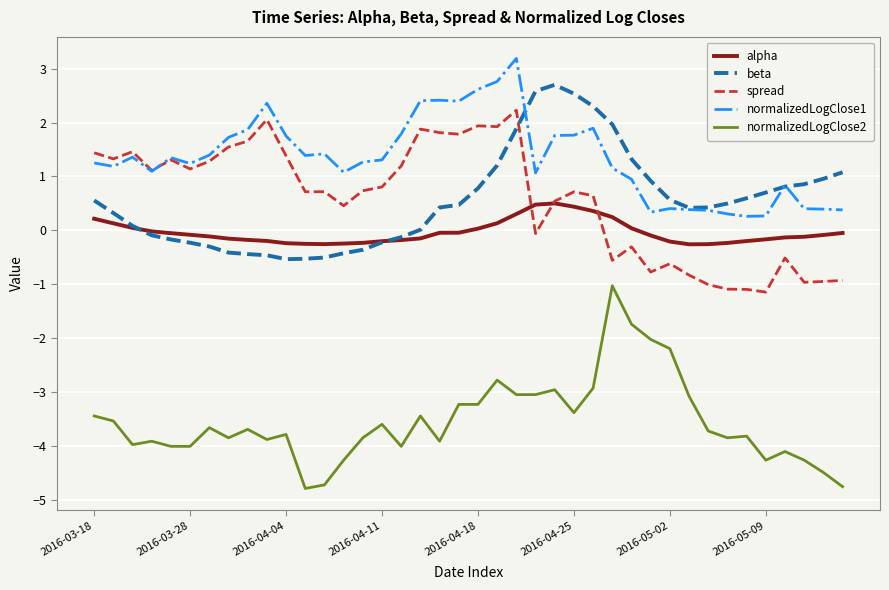

Which series ends up on top after the final intersection of beta and alpha?

beta